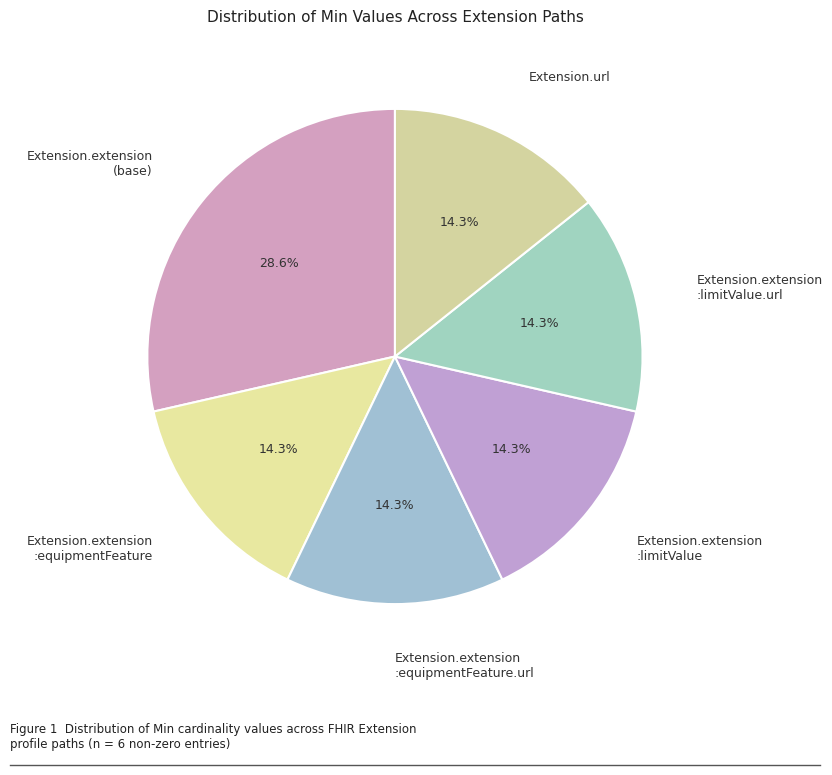

Is there a majority slice in this chart?

No